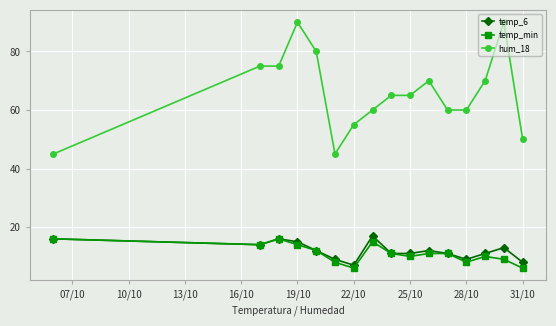

Which series has the largest range (max minus min)?

hum_18